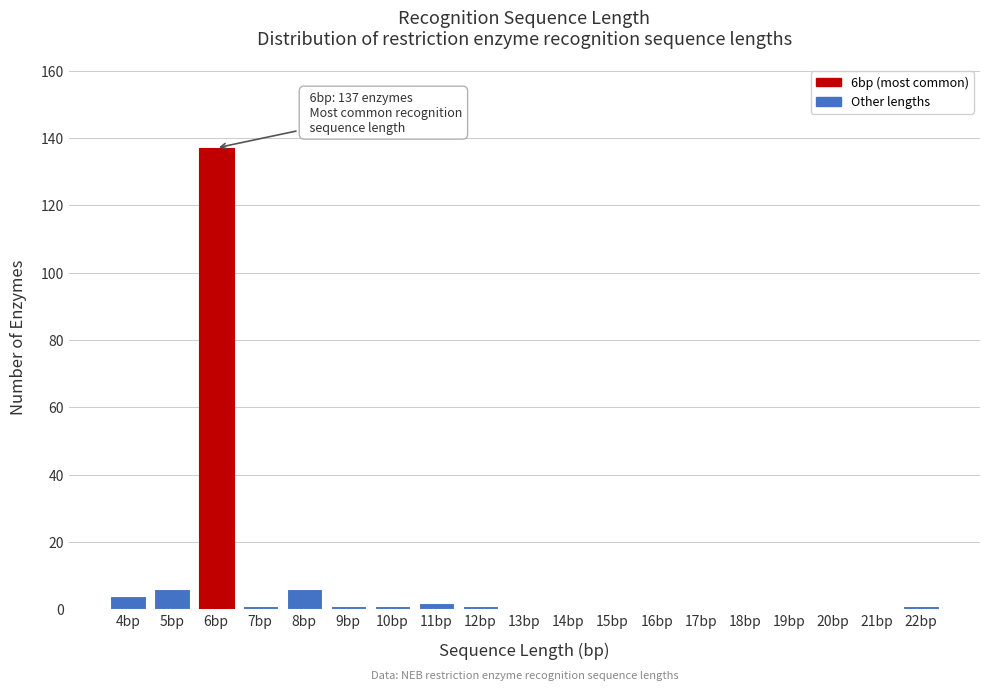

Reading left to right, transcribe all the data shown in this chart.

4bp=4	5bp=6	6bp=137	7bp=1	8bp=6	9bp=1	10bp=1	11bp=2	12bp=1	13bp=0	14bp=0	15bp=0	16bp=0	17bp=0	18bp=0	19bp=0	20bp=0	21bp=0	22bp=1